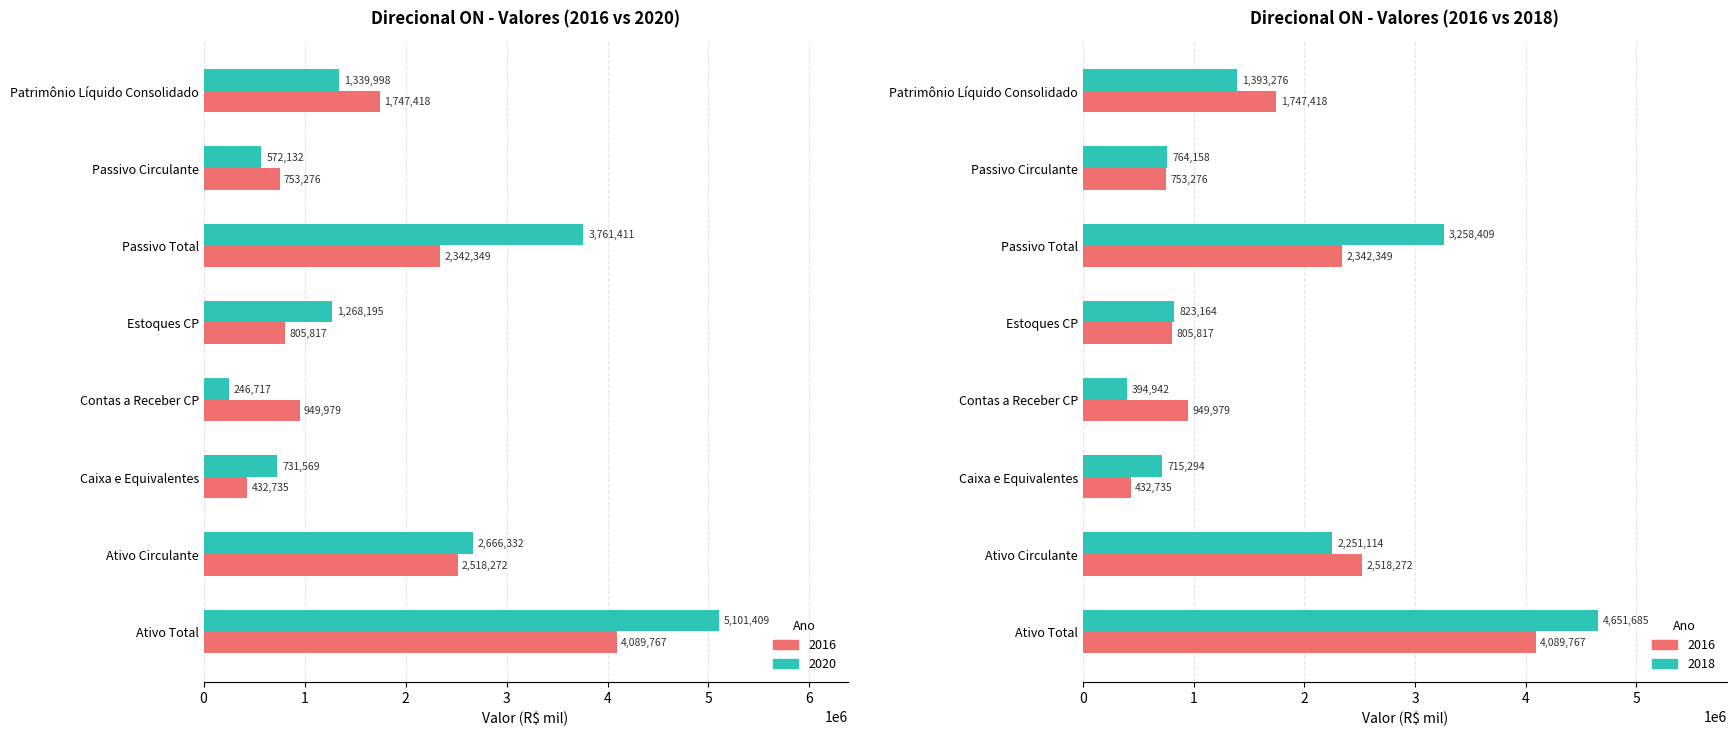

List the labels in order of 2016 value, largest first.

Ativo Total, Ativo Circulante, Passivo Total, Patrimônio Líquido Consolidado, Contas a Receber CP, Estoques CP, Passivo Circulante, Caixa e Equivalentes